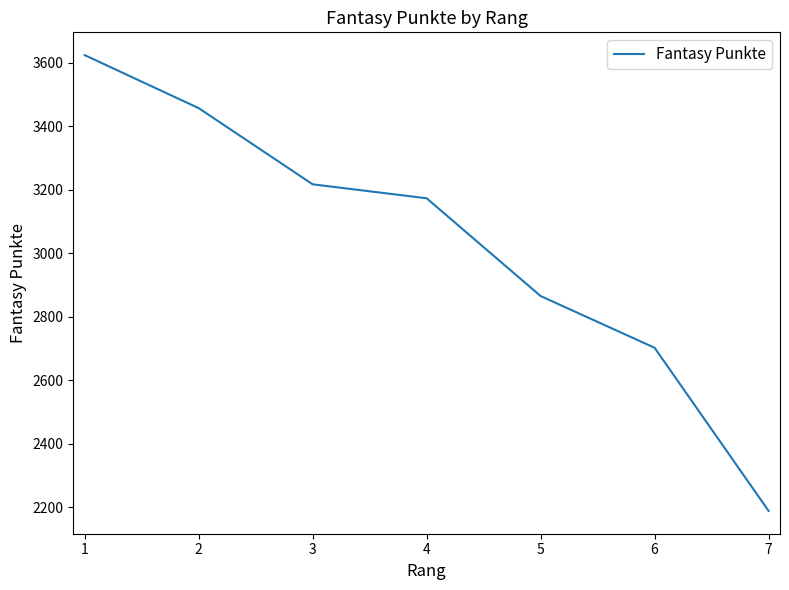

What value does the data have at 6?

2702